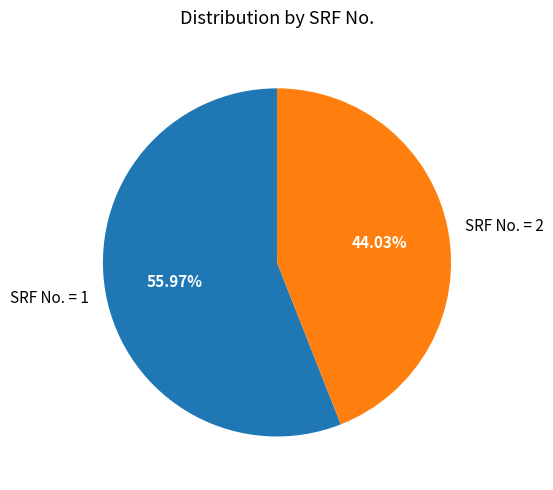

Rank the categories by value from highest to lowest.

SRF No. = 1, SRF No. = 2